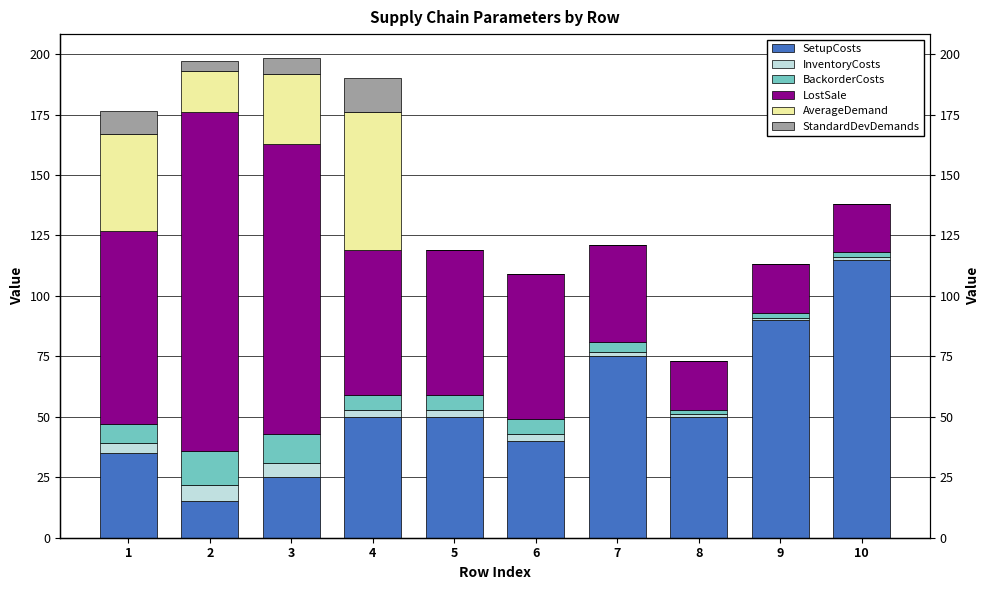

Which series has the widest spread of values?

LostSale